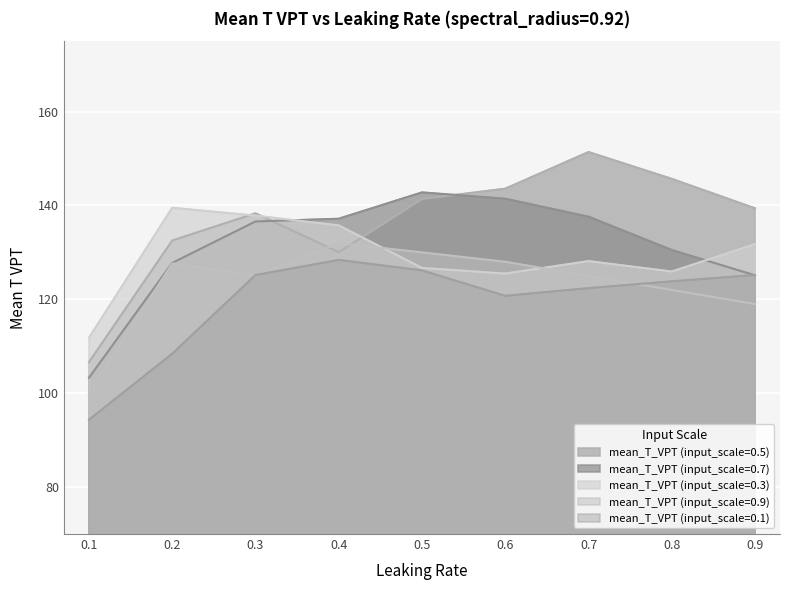

Reading right to left, transcribe all the data shown in this chart.

mean_T_VPT (input_scale=0.1): 125.2	123.8	122.4	120.8	126.2	128.4	125.2	108.4	94.4
mean_T_VPT (input_scale=0.3): 131.8	125.9	128.2	125.5	126.7	135.8	137.8	139.5	111.8
mean_T_VPT (input_scale=0.5): 139.4	145.7	151.4	143.6	141.4	130.1	138.3	132.5	106.6
mean_T_VPT (input_scale=0.7): 125.1	130.5	137.6	141.4	142.8	137.2	136.6	127.8	103.3
mean_T_VPT (input_scale=0.9): 119.0	122.0	125.0	128.0	130.0	132.0	125.1	127.7	100.0